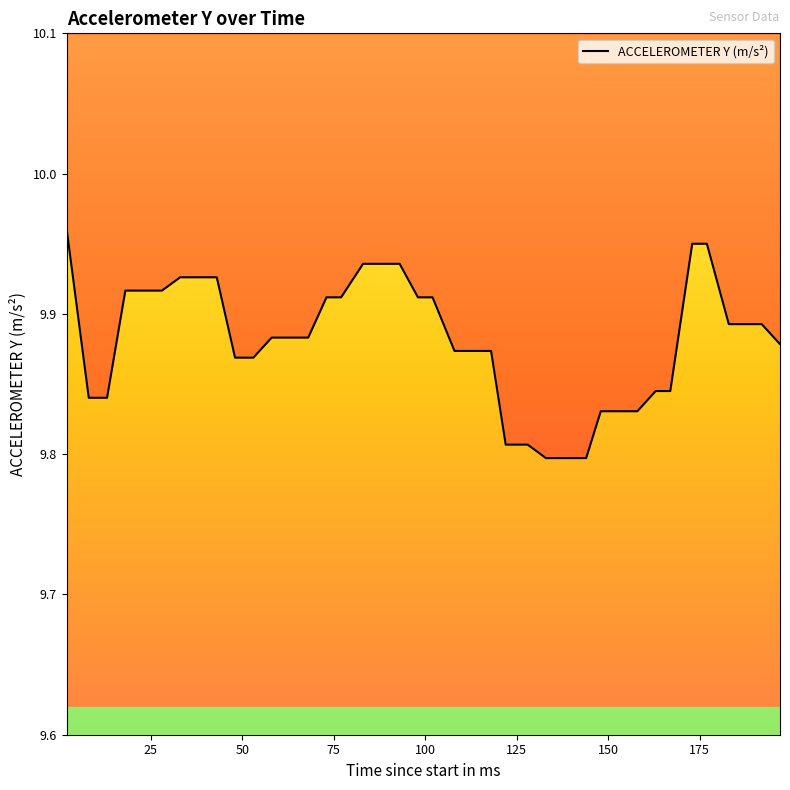

Reading left to right, extract all data points from this chart.

10.0	9.8	9.8	9.9	9.9	9.9	9.9	9.9	9.9	9.9	9.9	9.9	9.9	9.9	9.9	9.9	9.9	9.9	9.9	9.9	9.9	9.9	9.9	9.9	9.8	9.8	9.8	9.8	9.8	9.8	9.8	9.8	9.8	9.8	9.9	9.9	9.9	9.9	9.9	9.9